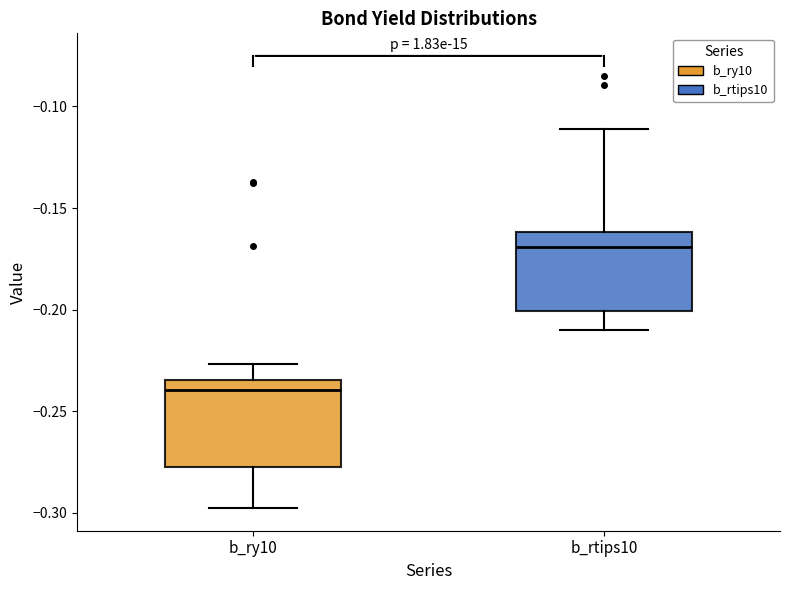

Where does the upper whisker of the box for b_rtips10 end on the y-axis? The values are not printed on the chart, so give them approximately, as read against the axis.

-0.110